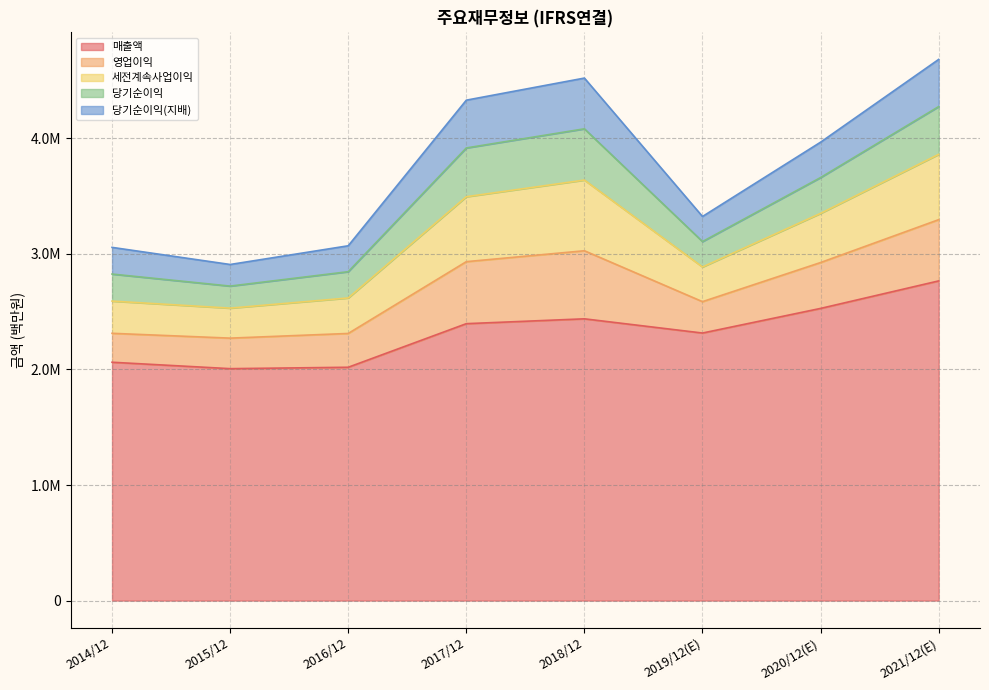

How many interior local peaks does the 당기순이익(지배) series have?

1